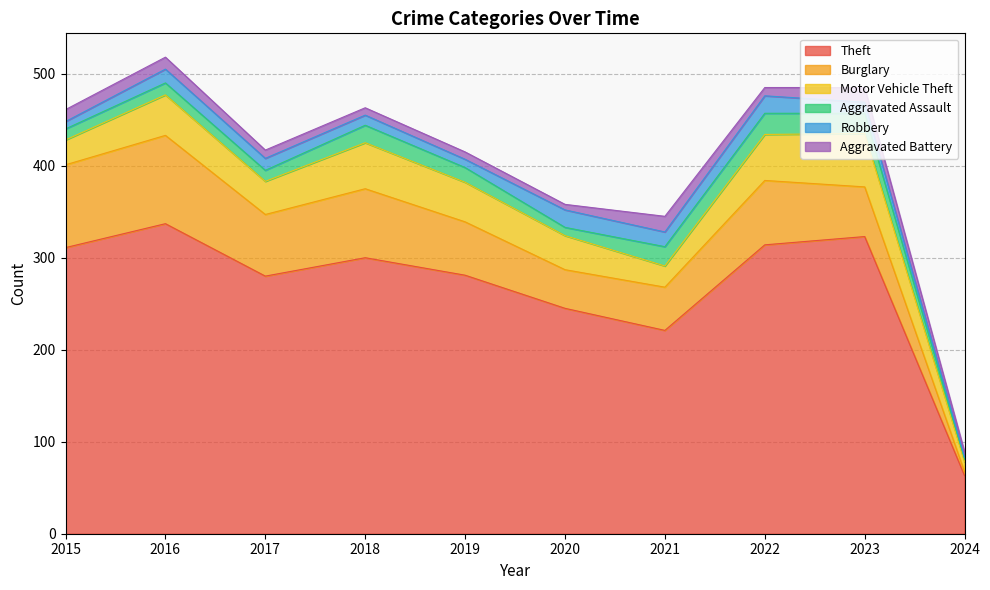

Where is Aggravated Assault nearest to the value 13?

2016